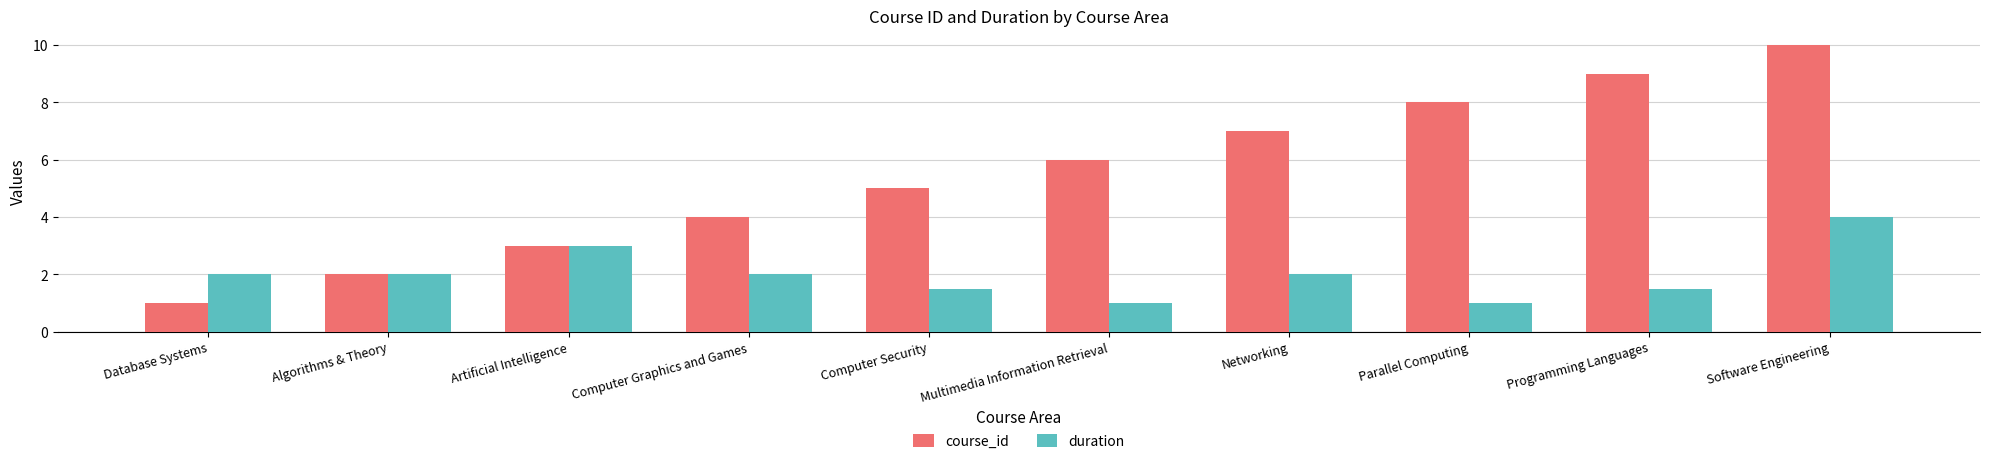

Reading left to right, extract all data points from this chart.

course_id: Database Systems=1.0	Algorithms & Theory=2.0	Artificial Intelligence=3.0	Computer Graphics and Games=4.0	Computer Security=5.0	Multimedia Information Retrieval=6.0	Networking=7.0	Parallel Computing=8.0	Programming Languages=9.0	Software Engineering=10.0
duration: Database Systems=2.0	Algorithms & Theory=2.0	Artificial Intelligence=3.0	Computer Graphics and Games=2.0	Computer Security=1.5	Multimedia Information Retrieval=1.0	Networking=2.0	Parallel Computing=1.0	Programming Languages=1.5	Software Engineering=4.0